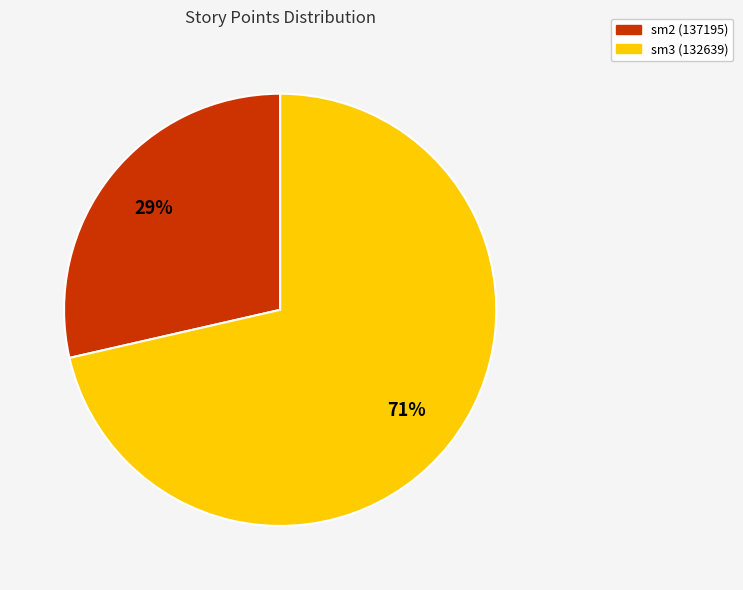

Which slice is the largest?

sm3 (132639)